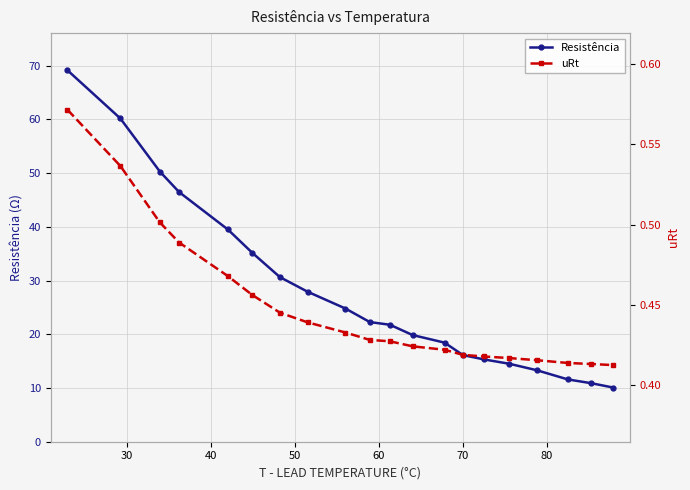

What is the lowest value of the Resistência series?

10.1